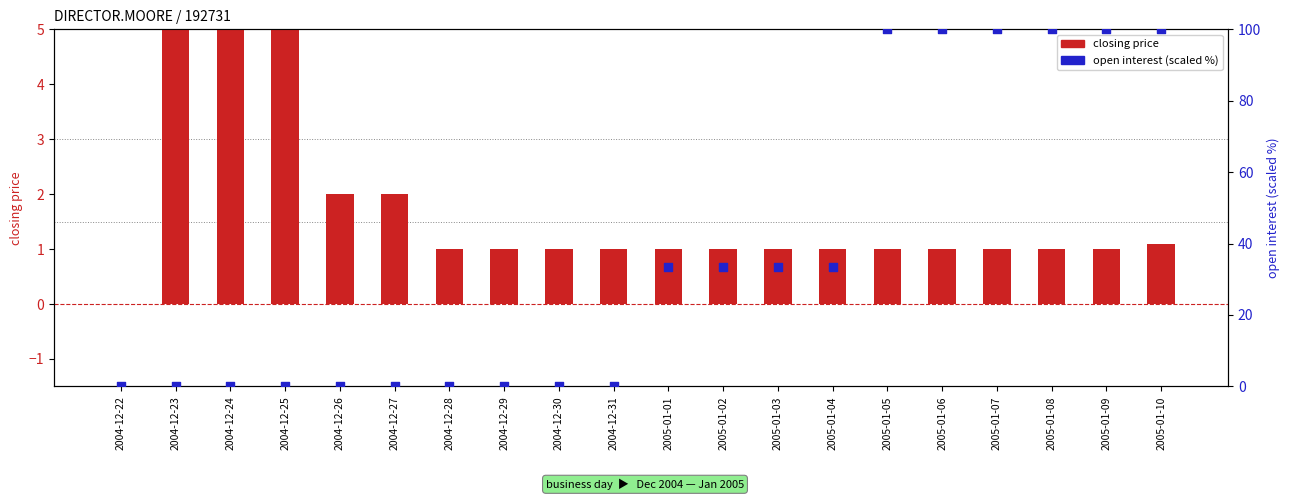

Which series contains the highest Y value?

open interest (scaled %)